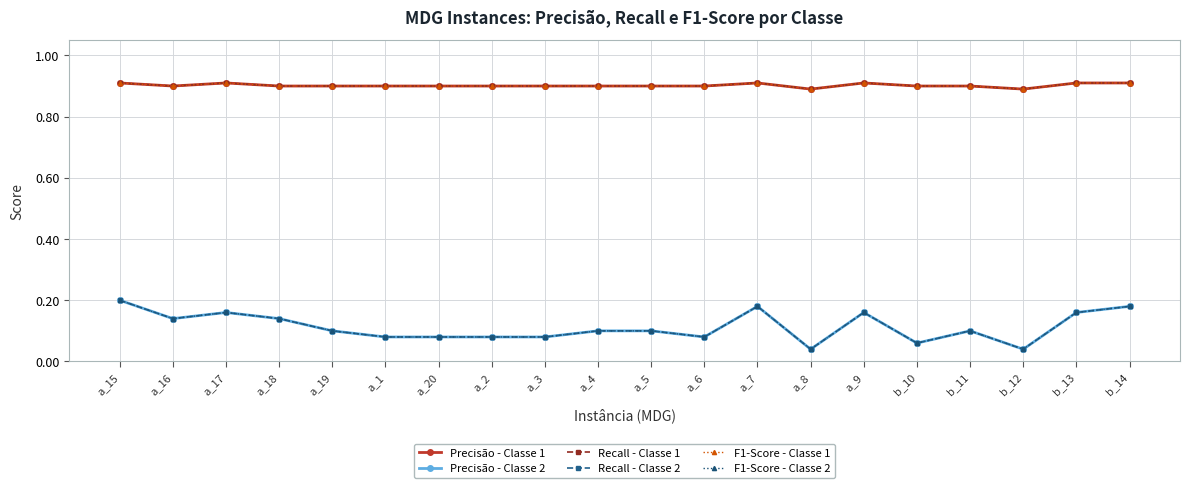

What is the label of the 12th point from the right?

a_3